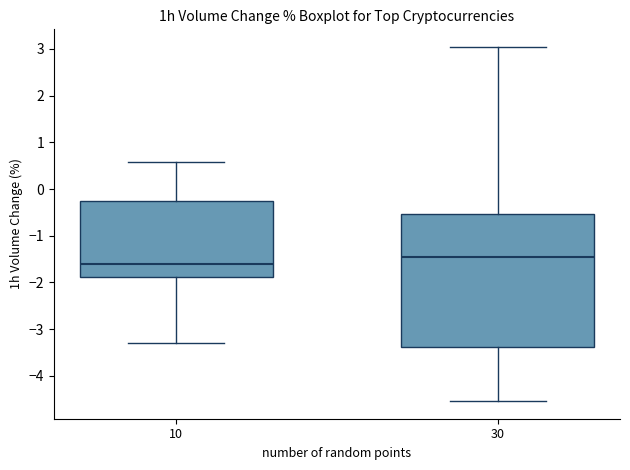

Reading left to right, read every box against the y-axis: the position of its median line, the range the box covers, and the ends of its whiskers. The values are not printed on the chart, so give them approximately, as read against the axis.

10: median -1.6, box -1.9 to -0.3, whiskers -3.3 to 0.6
30: median -1.5, box -3.4 to -0.5, whiskers -4.5 to 3.0